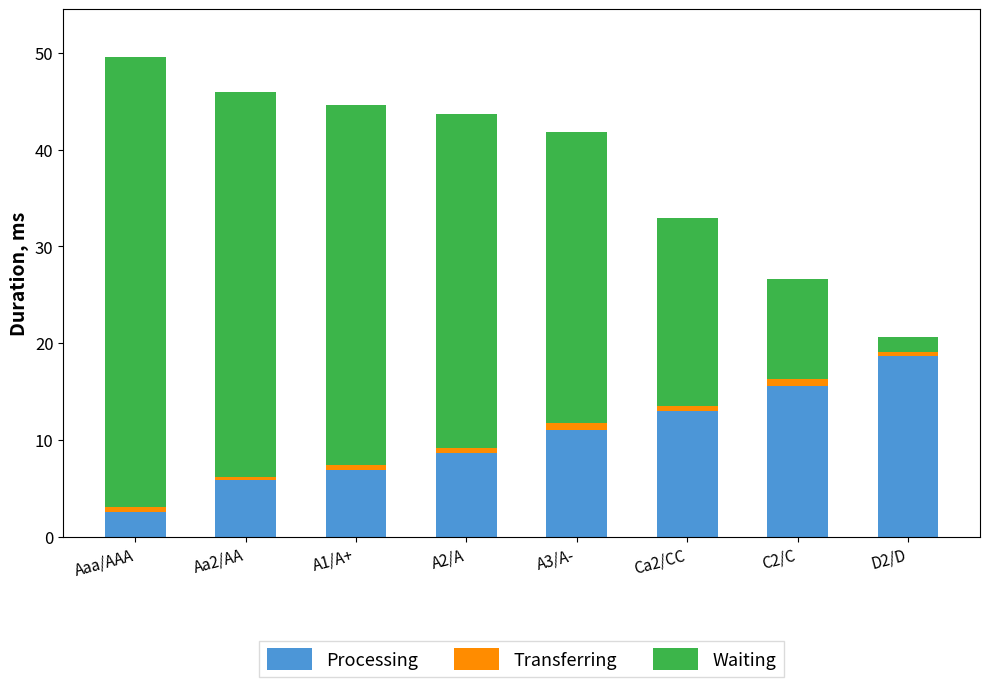

What is the difference between the second highest and second lowest values in the Processing series?

9.7